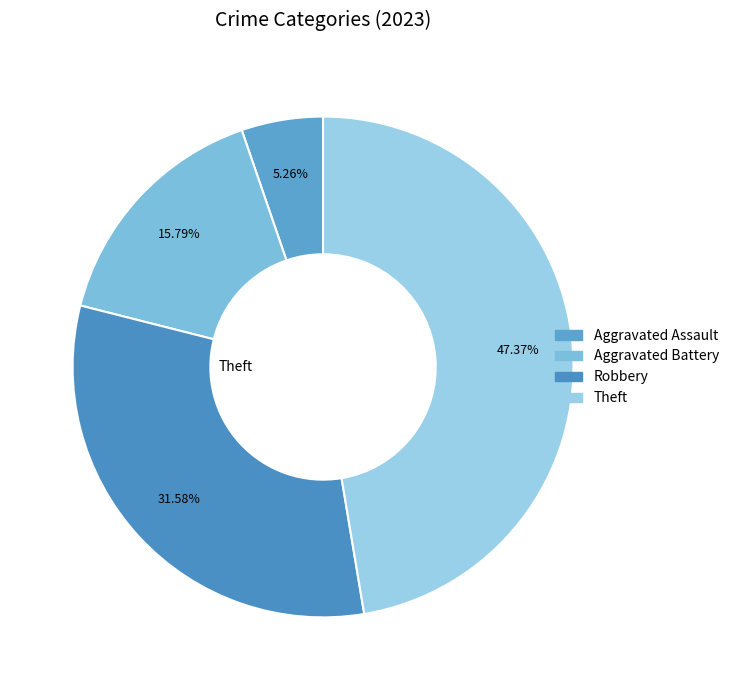

Count the number of slices in the pie.

4